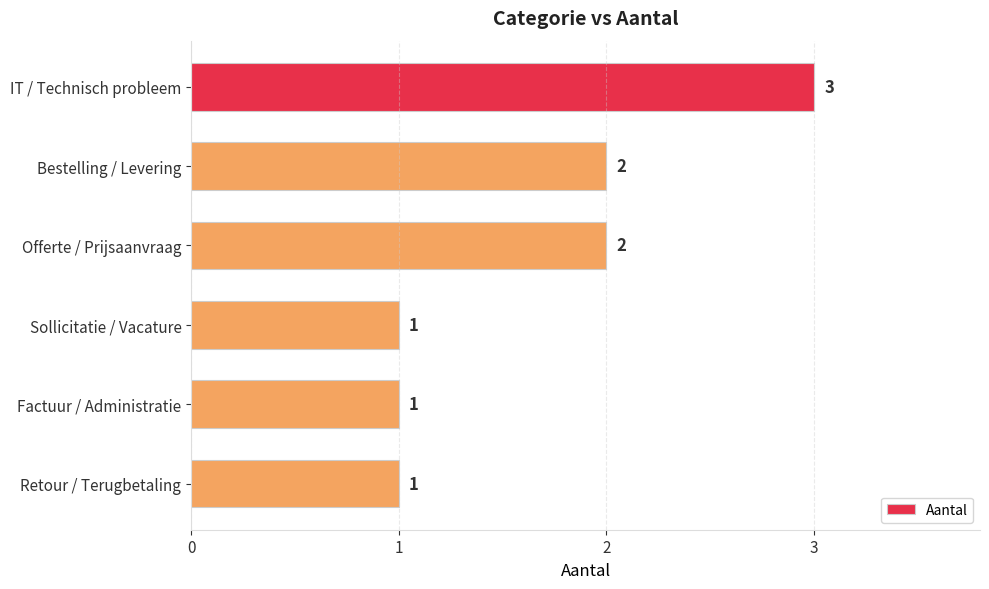

How many data points does each series have?

6